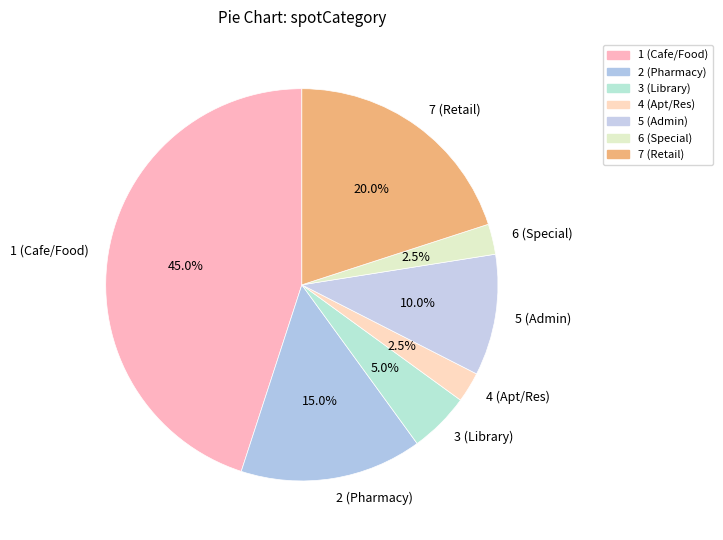

How many slices are in this pie chart?

7